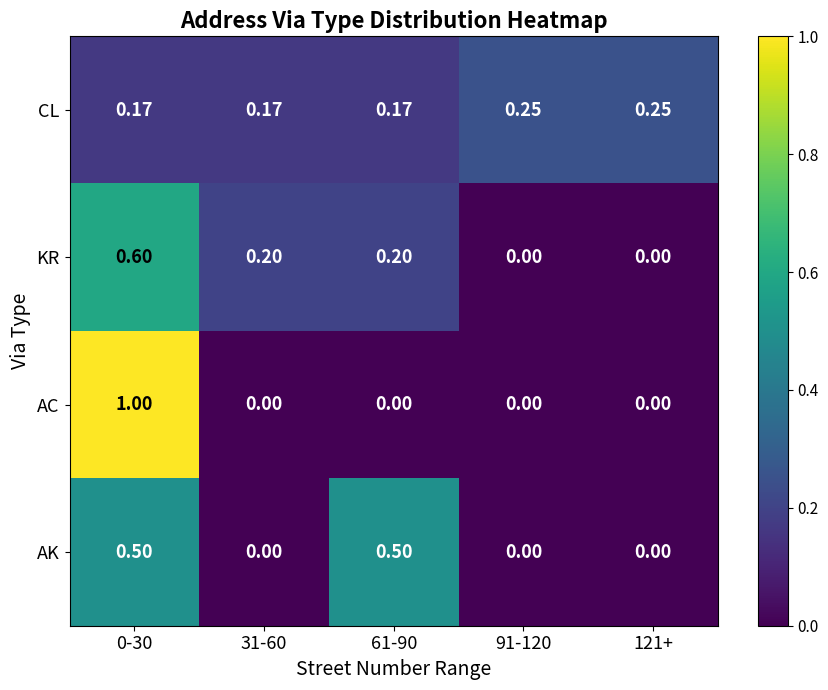

Between 0-30 and 31-60, which series saw the biggest shift?

AC